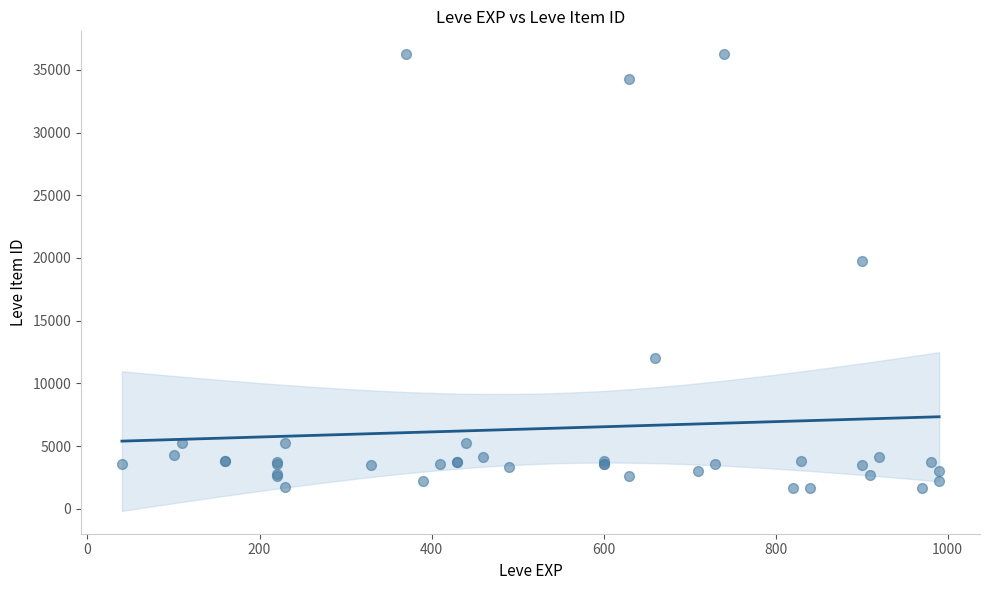

What Y value in the scatter plot is closest to 18967?

19744